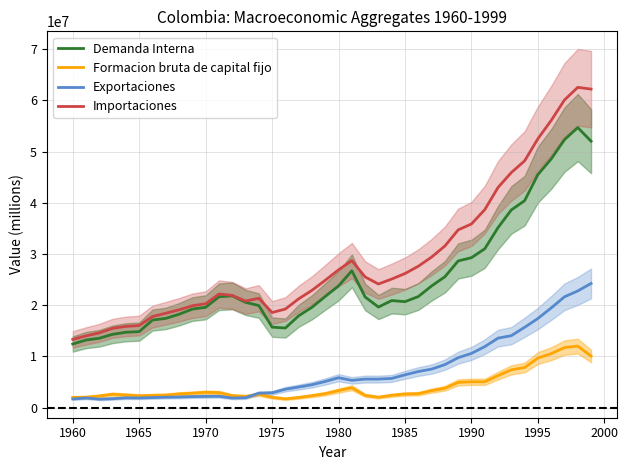

True or false: Importaciones and Exportaciones intersect in this chart.

False